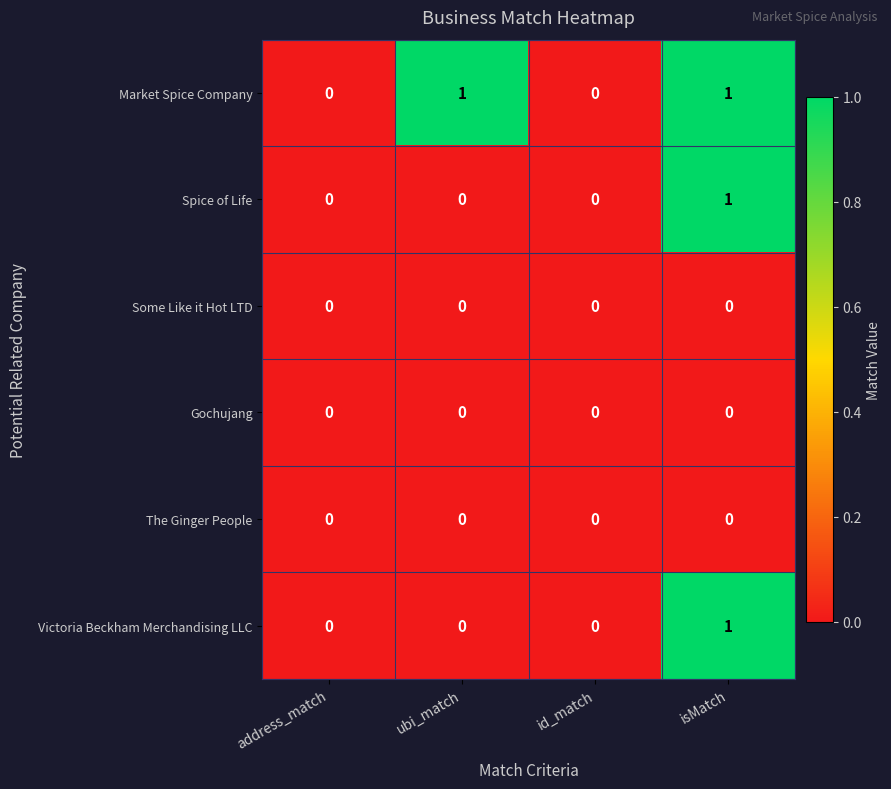

Which series changed the most between address_match and ubi_match?

Market Spice Company